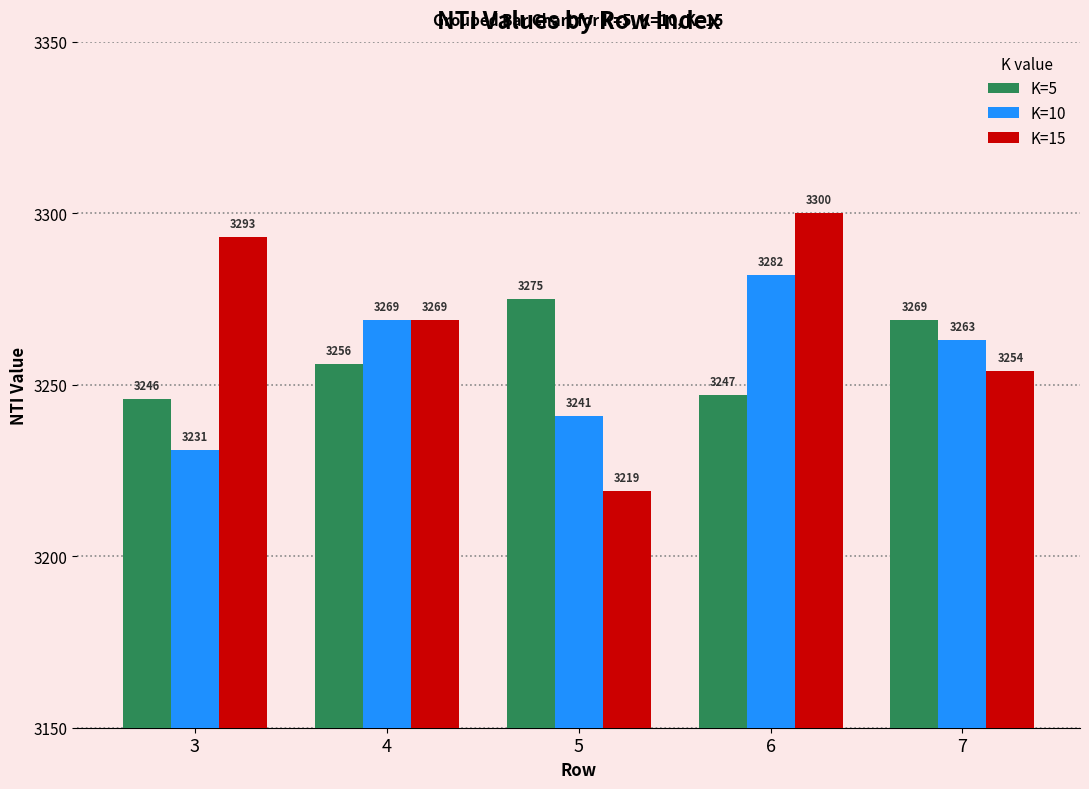

How many groups of bars are there?

5